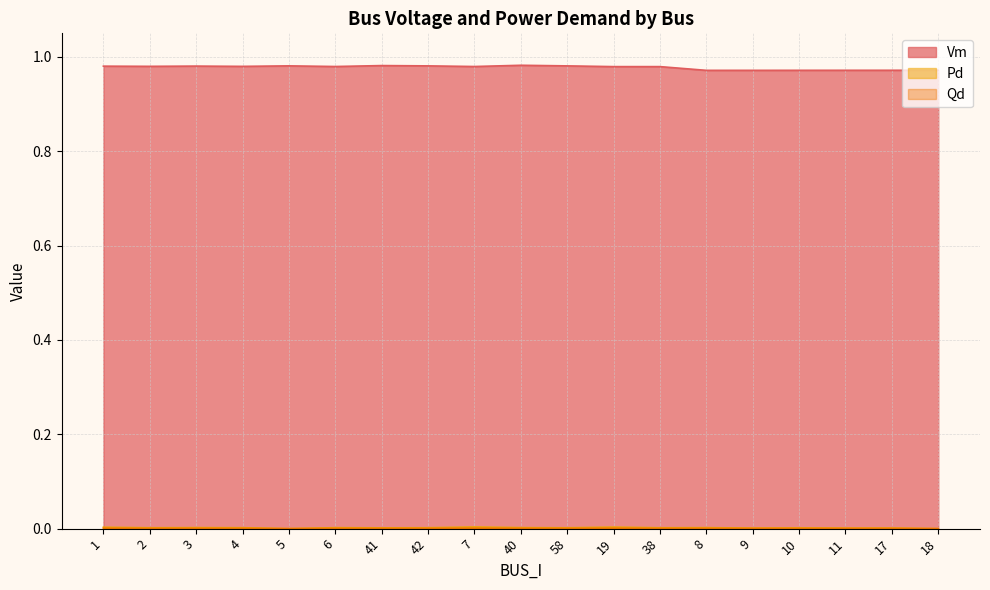

Reading left to right, what are all the values shown in this chart?

Vm: 1.0	1.0	1.0	1.0	1.0	1.0	1.0	1.0	1.0	1.0	1.0	1.0	1.0	1.0	1.0	1.0	1.0	1.0	1.0
Pd: 0.0	0.0	0.0	0.0	0.0	0.0	0.0	0.0	0.0	0.0	0.0	0.0	0.0	0.0	0.0	0.0	0.0	0.0	0.0
Qd: 0.0	0.0	0.0	0.0	0.0	0.0	0.0	0.0	0.0	0.0	0.0	0.0	0.0	0.0	0.0	0.0	0.0	0.0	0.0